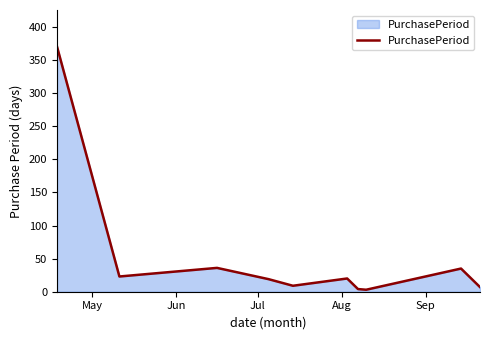

What is the greatest value displayed?

370